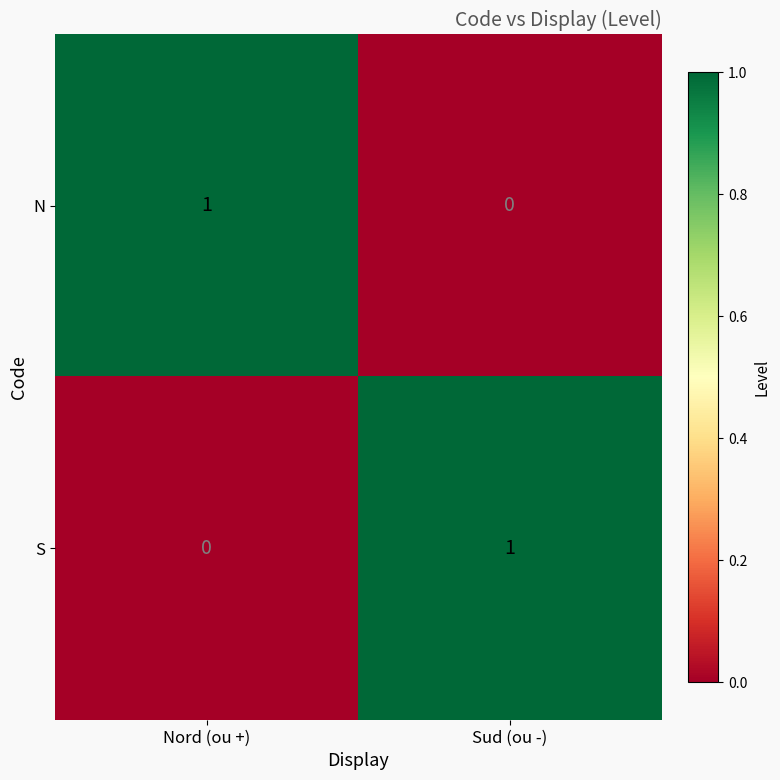

The S series shows 1 at Sud (ou -). True or false?

True